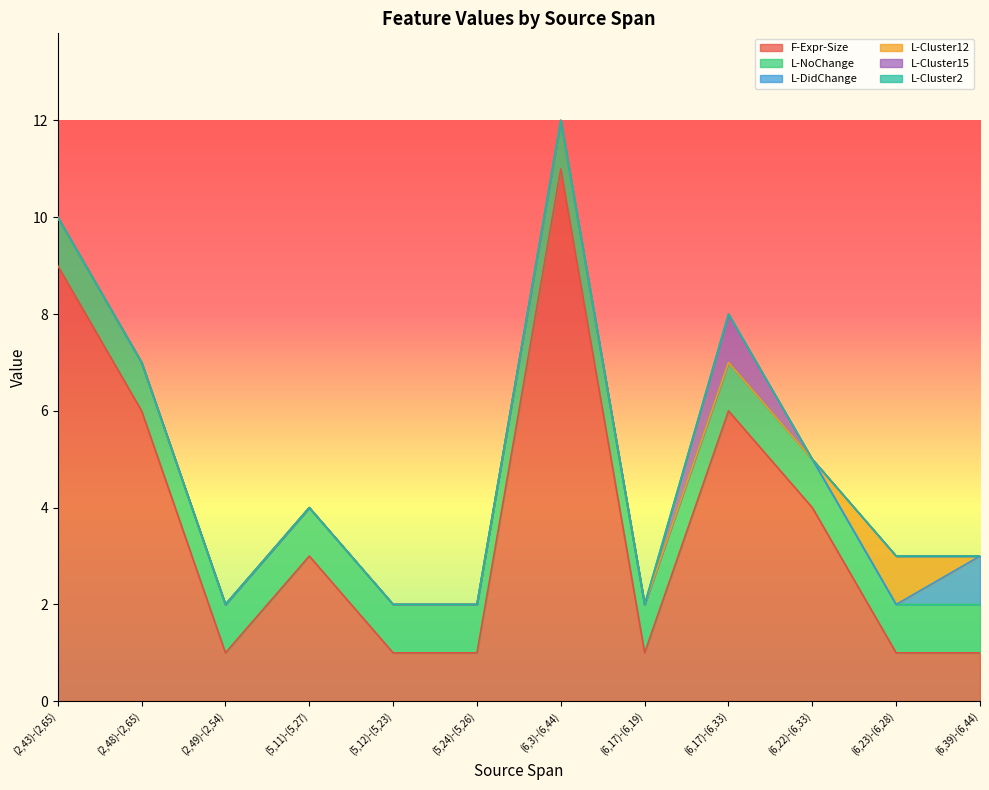

What position from the right is (2,49)-(2,54)?

10